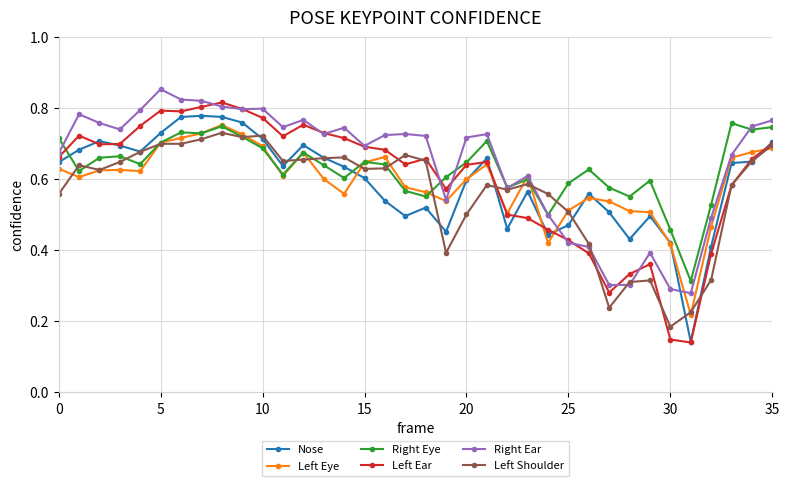

True or false: Nose has more than 2 points higher than both neighbors.

True